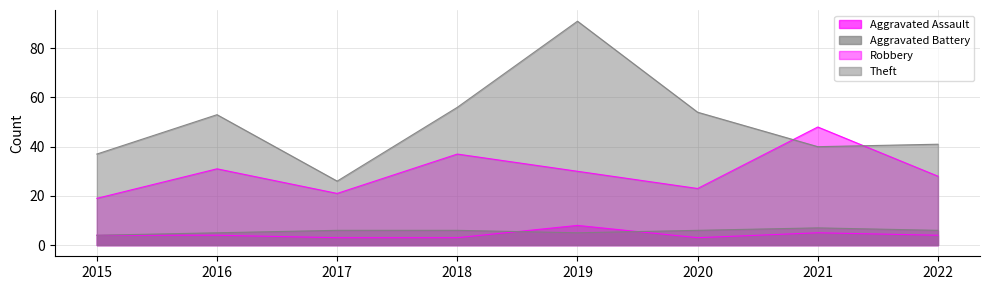

Reading right to left, transcribe all the data shown in this chart.

Aggravated Assault: 4	5	3	8	3	3	4	4
Aggravated Battery: 6	7	6	5	6	6	5	4
Robbery: 28	48	23	30	37	21	31	19
Theft: 41	40	54	91	56	26	53	37